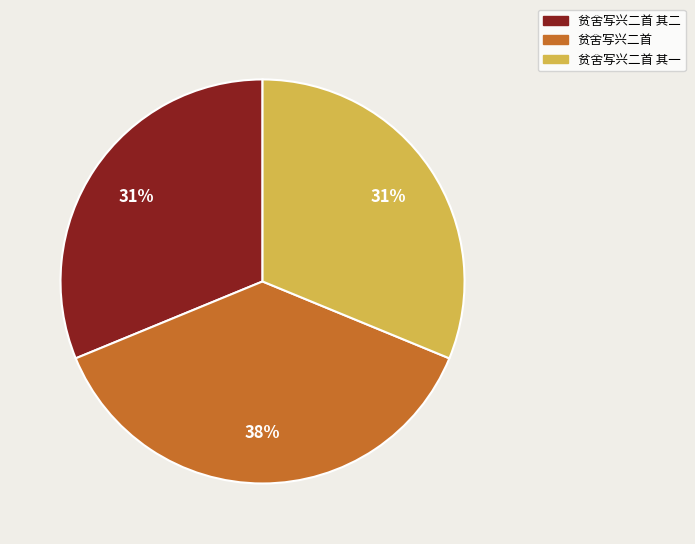

To the nearest percent, what is the average slice percentage?

33%